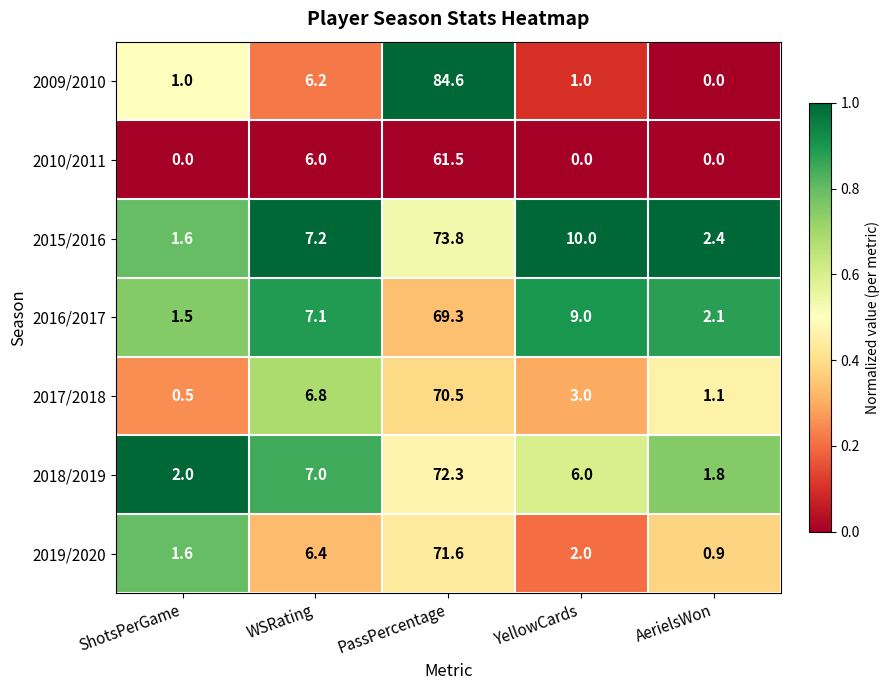

Which series has the largest total across all categories?

2015/2016